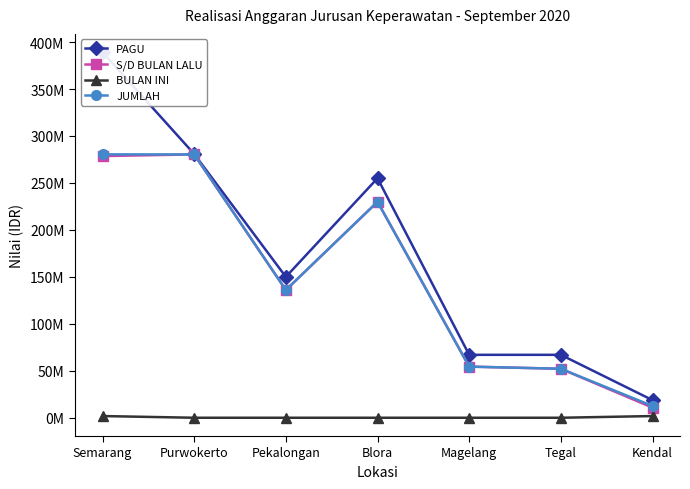

Reading left to right, list all the values displayed in this chart.

PAGU: 389250000	280800000	150000000	255000000	67000000	67000000	18750000
S/D BULAN LALU: 278638266	280350000	136014450	229928072	54441700	52154000	10730000
BULAN INI: 1805000	0	0	0	0	0	1805000
JUMLAH: 280443266	280350000	136014450	229928072	54441700	52154000	12535000